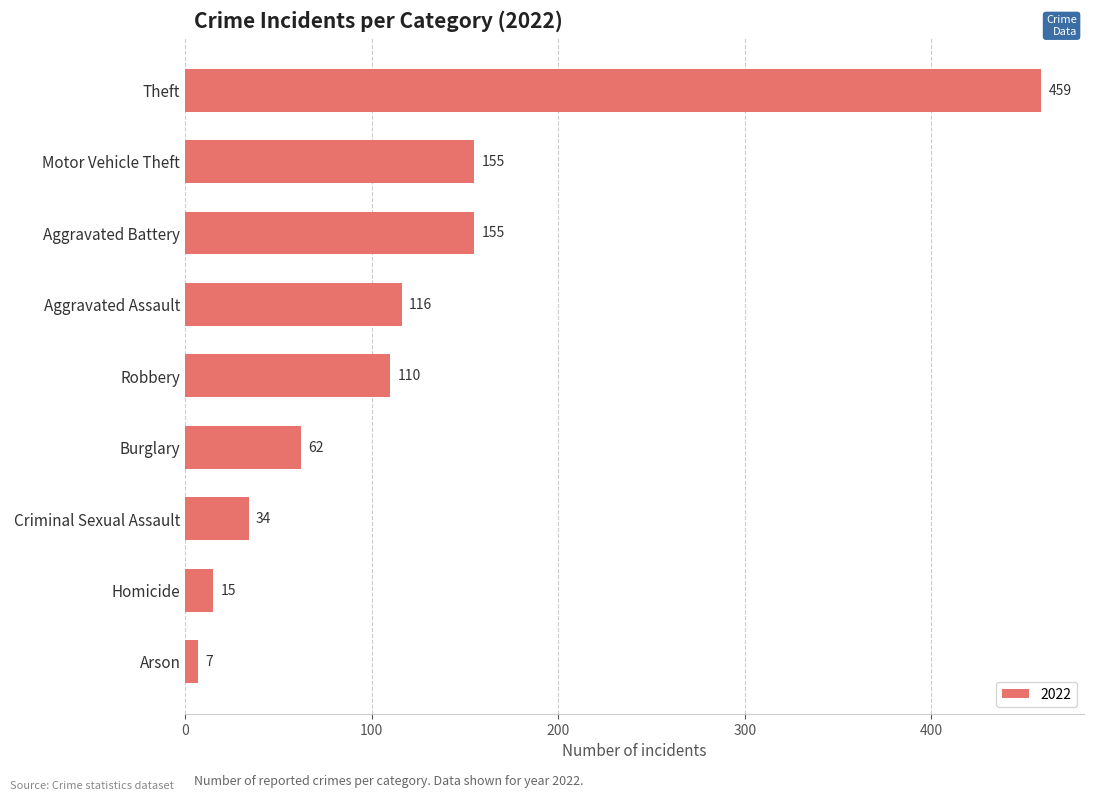

Read the value at Arson.

7